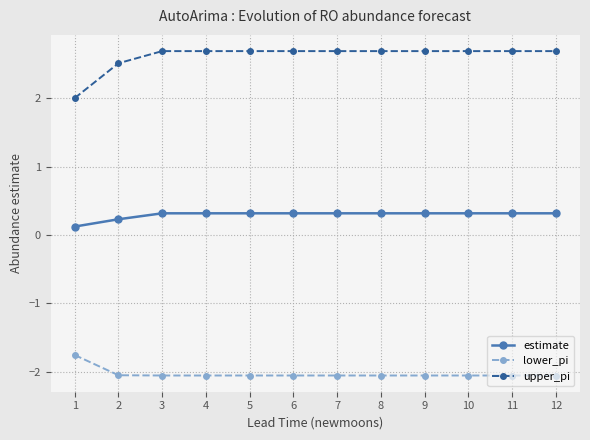

At 9, list the series in order from smallest to largest.

lower_pi, estimate, upper_pi